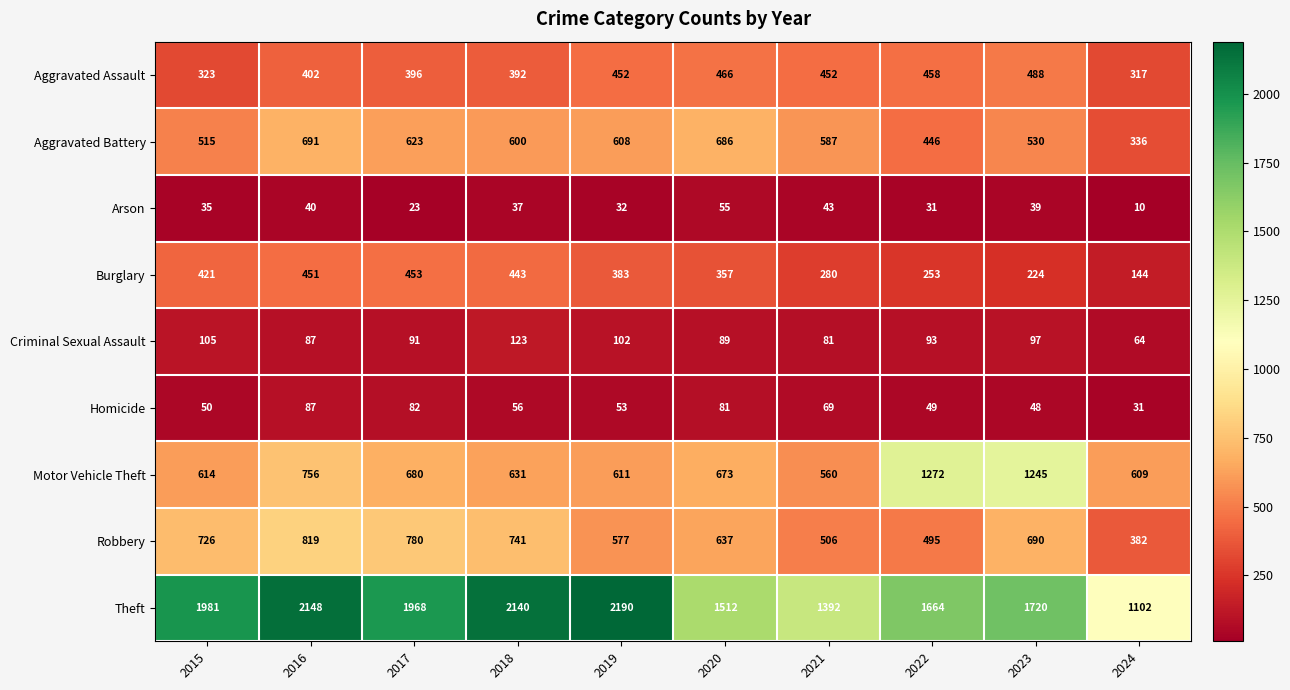

What is the difference between the second highest and minimum values in the Robbery series?

398